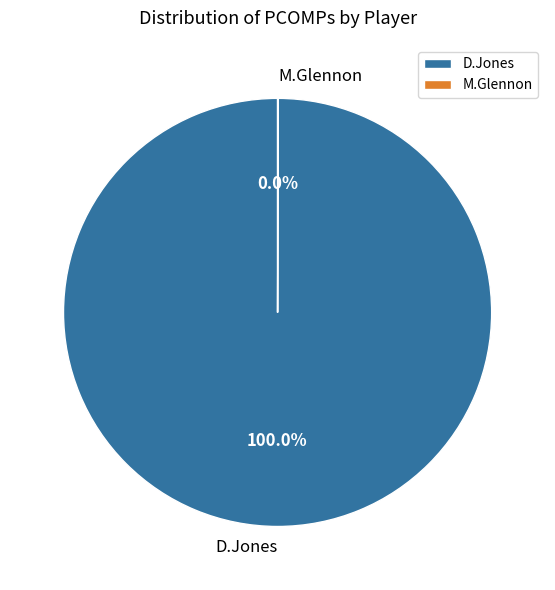

What is the majority slice?

D.Jones